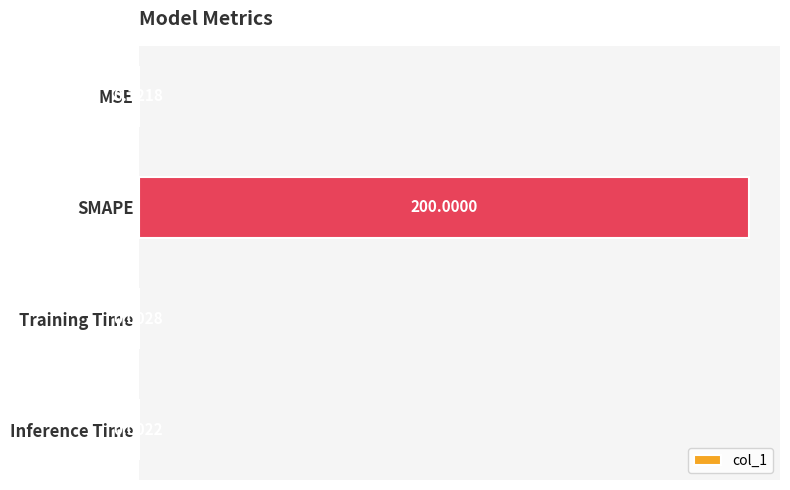

What is the sum of all values?

200.1